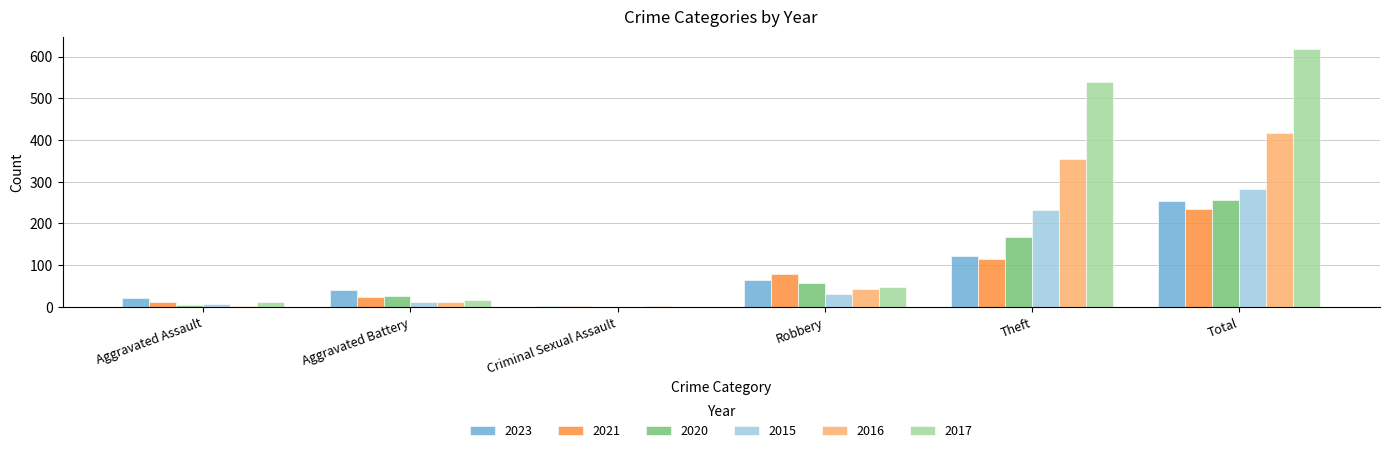

The value of 2023 at Aggravated Battery is 66. True or false?

False